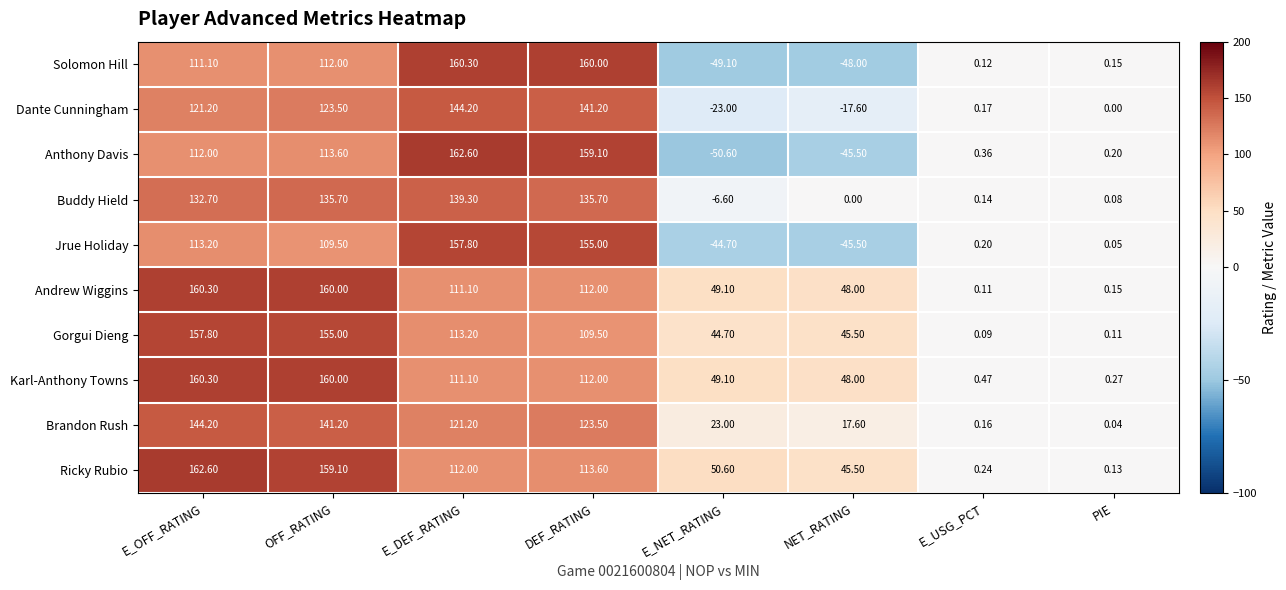

Where is Buddy Hield nearest to the value 66?

E_USG_PCT